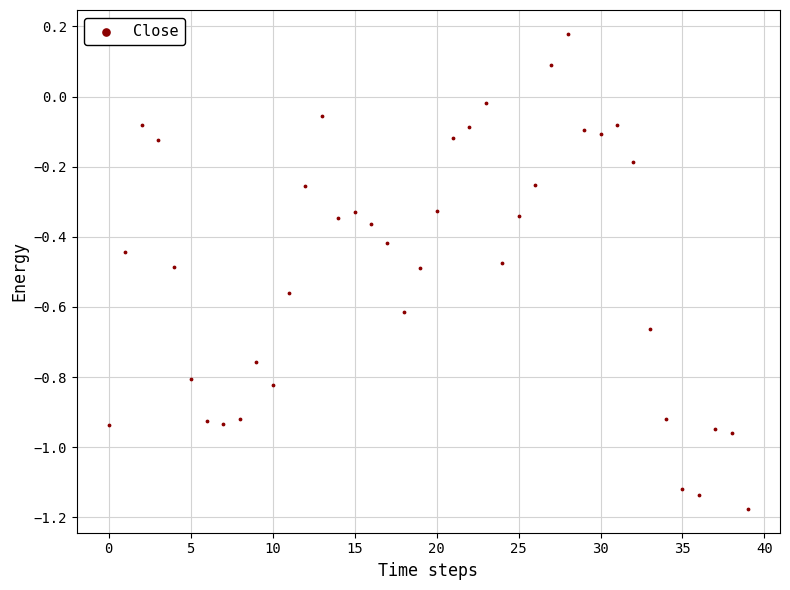

What is the range of Y values (max minus min)?

1.4